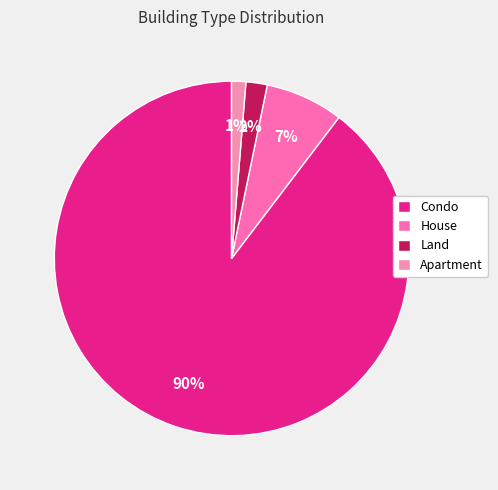

To the nearest percent, what is the difference between the Condo and Apartment slice percentages?

88%